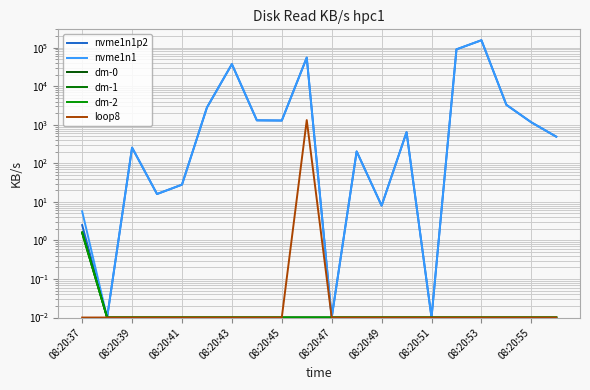

Is the value of dm-1 at 14 greater than the value of dm-0 at 08:20:55?

No